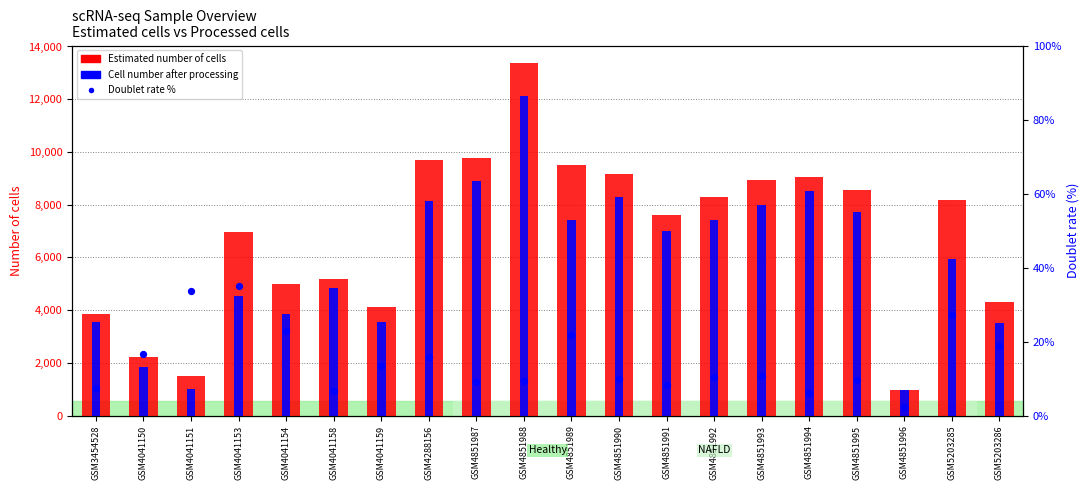

At which category is the sum across all series the highest?

GSM4851988